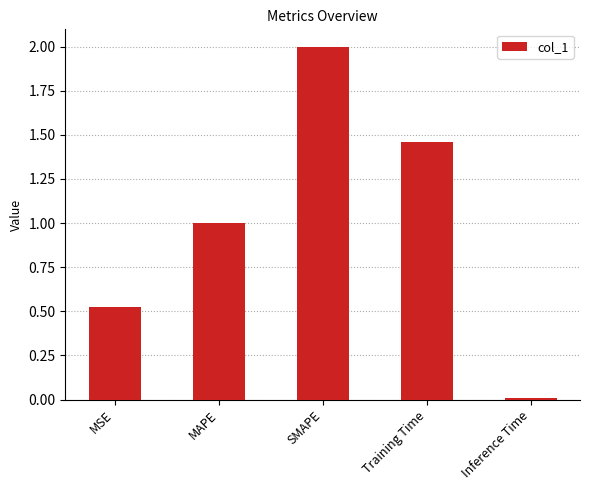

Is it true that the value at Training Time is 2.6?

False